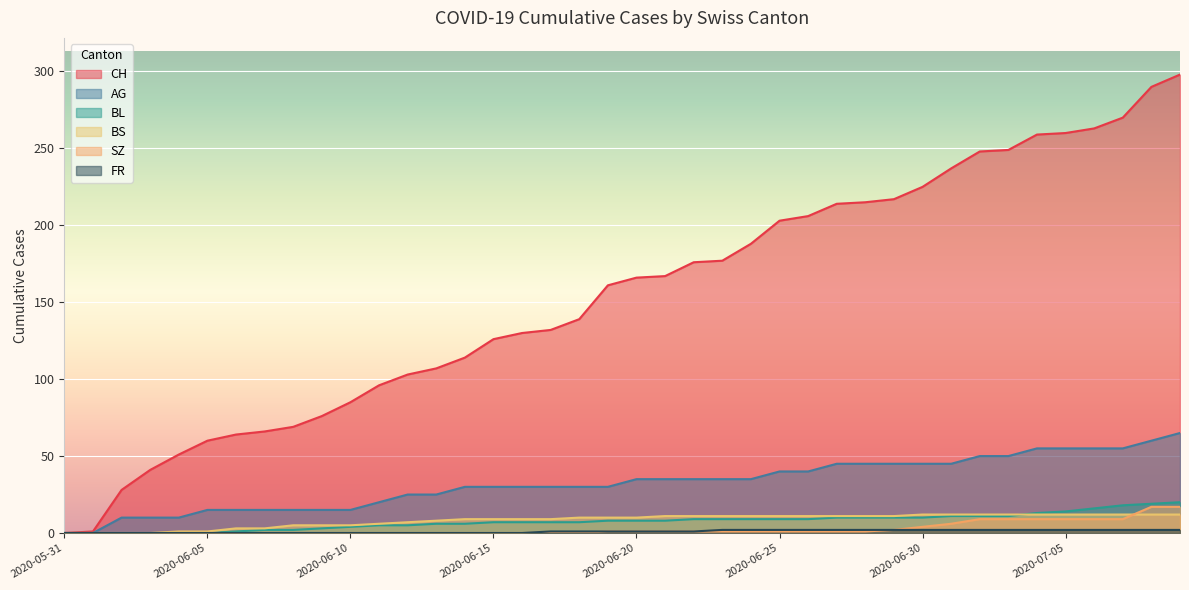

What is the label of the 35th point from the left?

2020-07-04